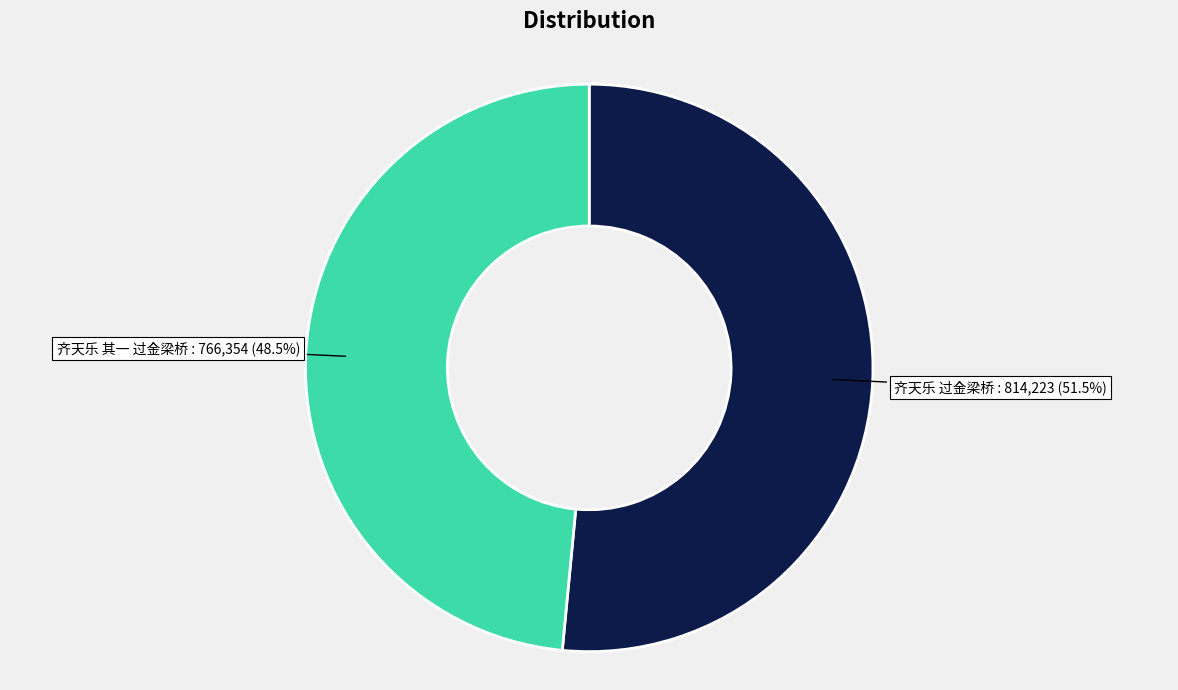

Does any single category account for the majority?

Yes